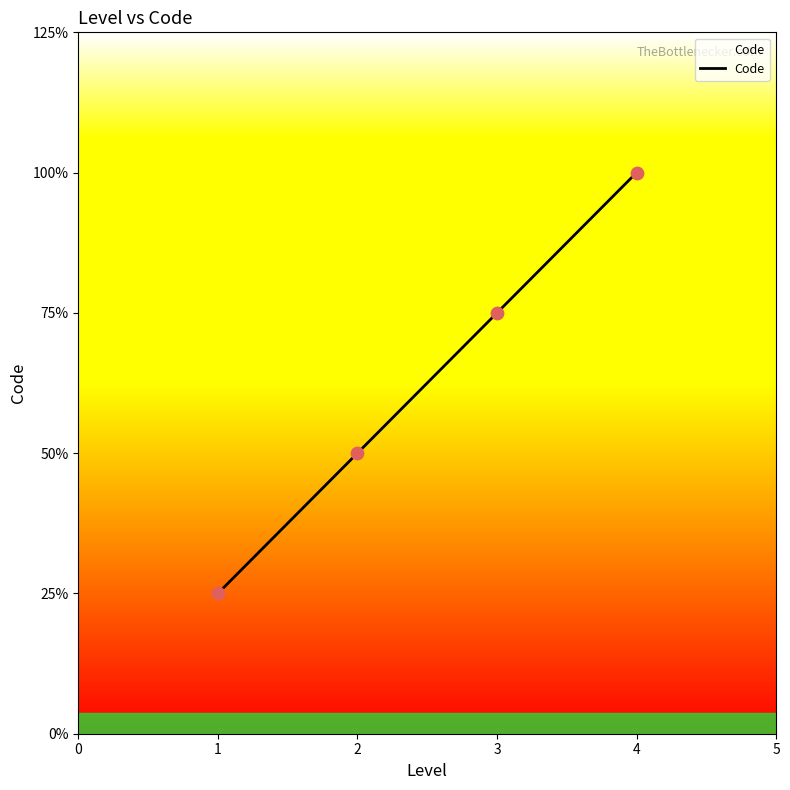

Does the chart have visible grid lines?

No